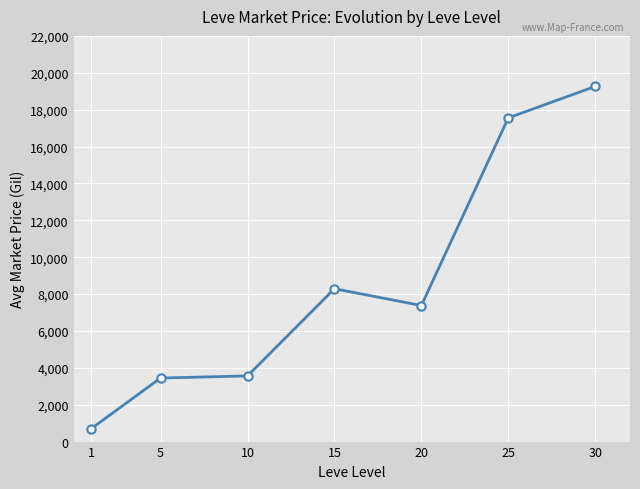

What is the minimum value shown in the chart?

696.4